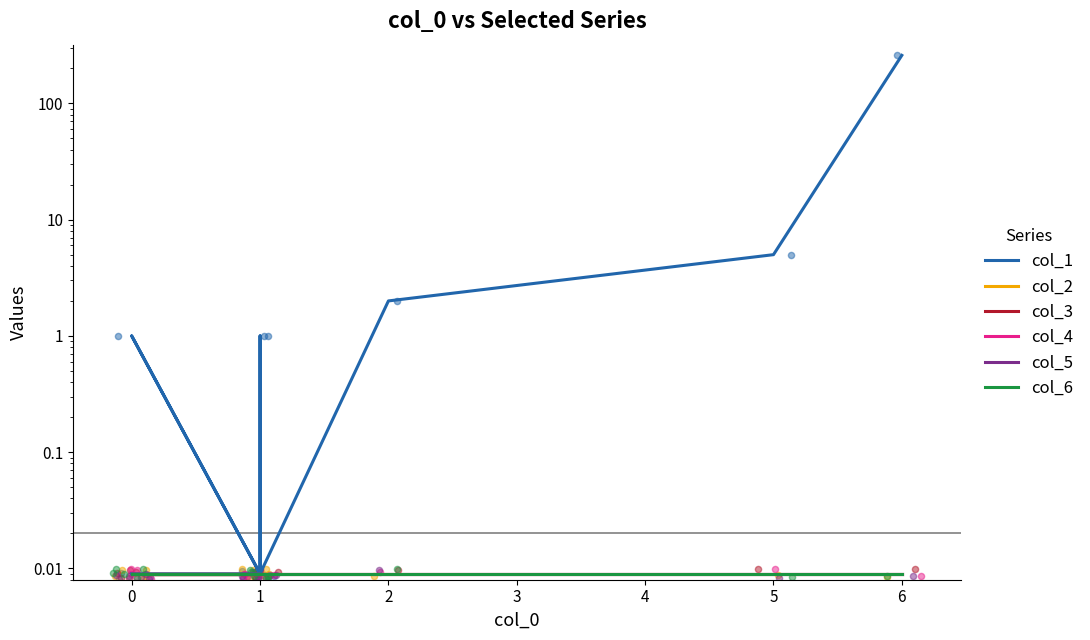

Which series contains the highest Y value?

col_1